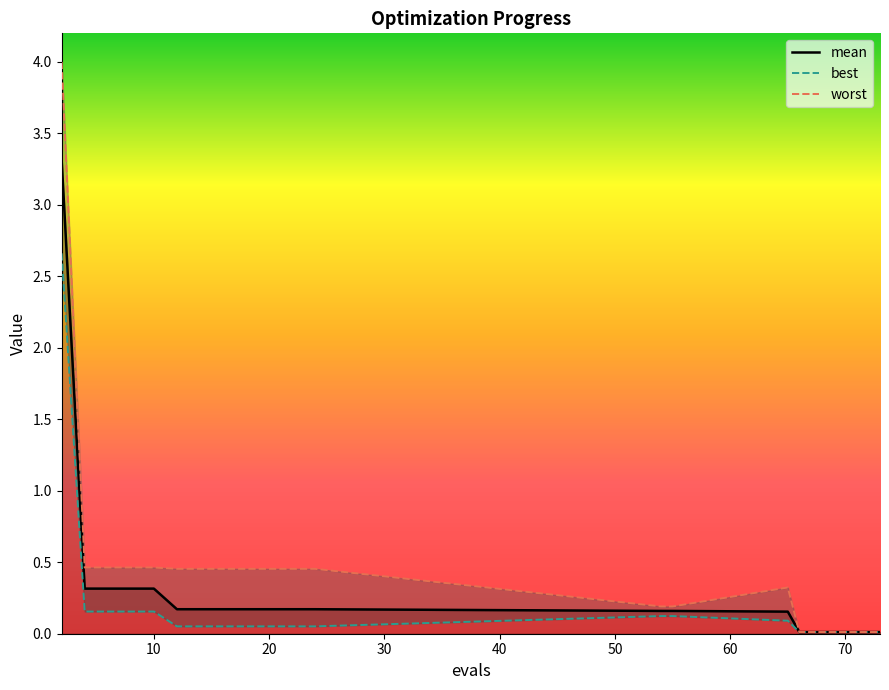

What is the spread (max minus min) of values at 18?

0.4